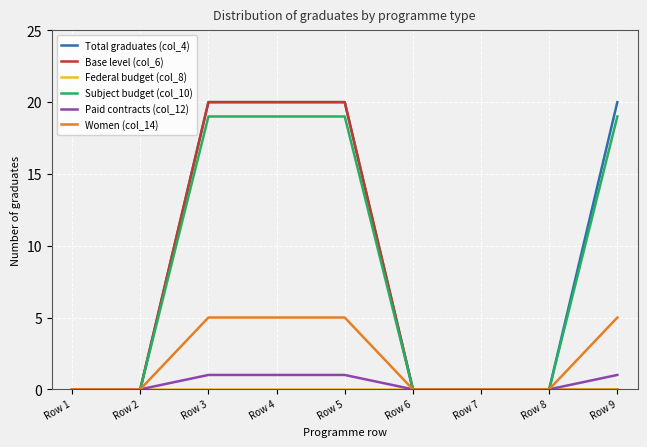

What is the difference between the highest and lowest values at Row 4?

20